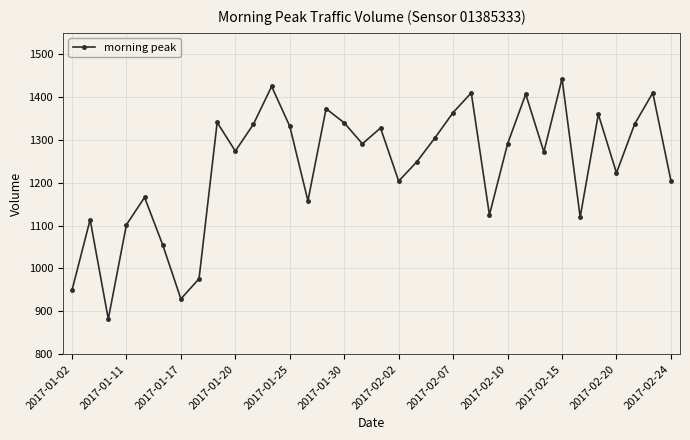

What is the value of the 4th point from the left?

1102